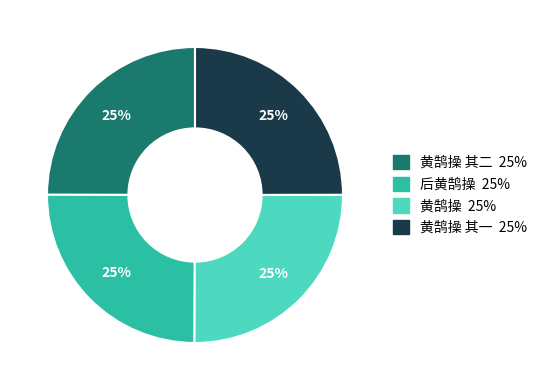

Is there a majority slice in this chart?

No